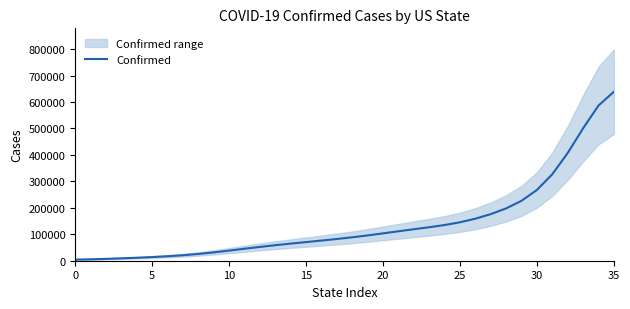

Count the number of categories in the chart.

36